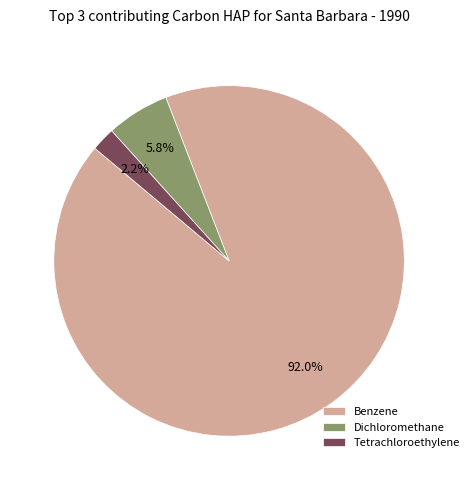

Which has a higher value, Benzene or Dichloromethane?

Benzene